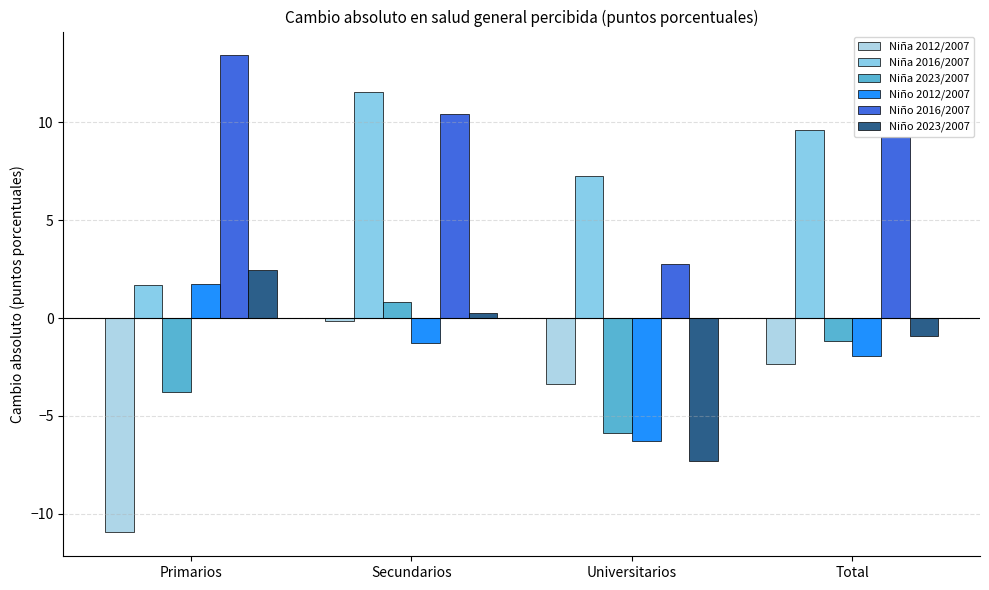

Reading right to left, extract all data points from this chart.

Niña 2012/2007: -2.4	-3.3	-0.2	-11.0
Niña 2016/2007: 9.6	7.3	11.5	1.7
Niña 2023/2007: -1.2	-5.9	0.8	-3.8
Niño 2012/2007: -2.0	-6.3	-1.3	1.8
Niño 2016/2007: 9.2	2.8	10.5	13.4
Niño 2023/2007: -0.9	-7.3	0.3	2.5